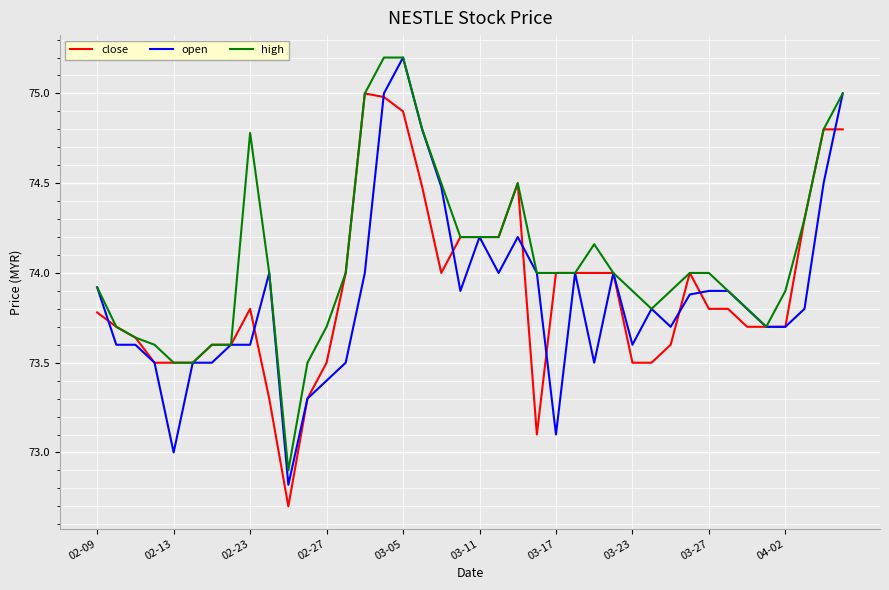

Which series has the largest total across all categories?

high